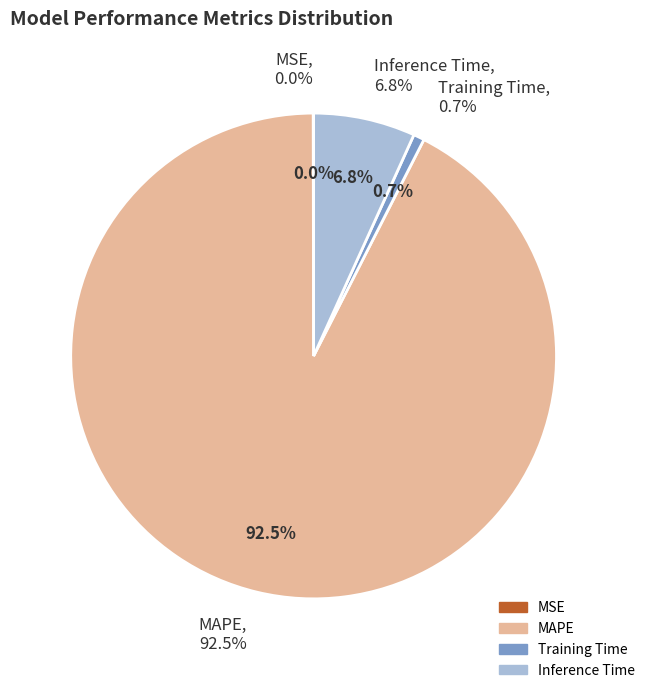

To the nearest percent, what is the combined percentage of Training Time and MSE?

1%